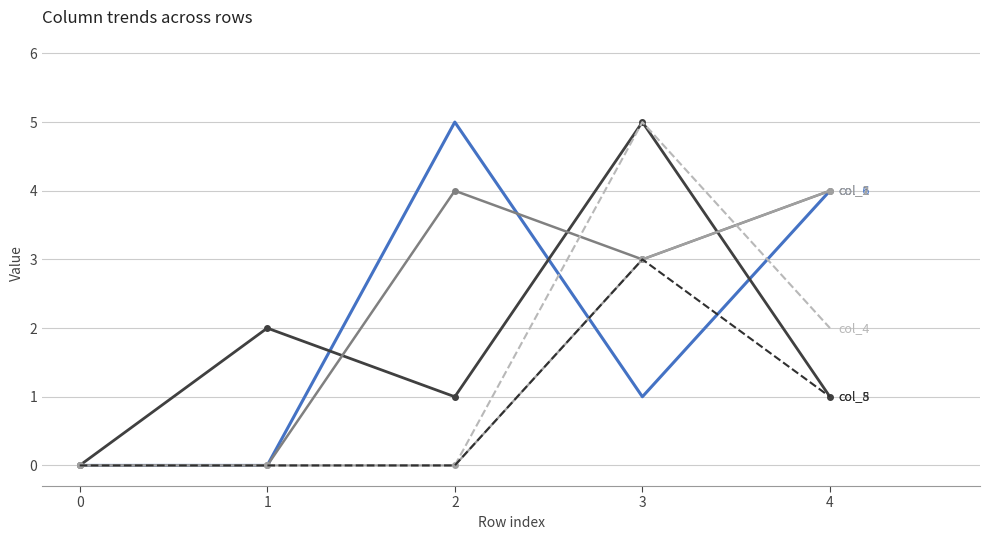

What is the greatest value displayed?

5